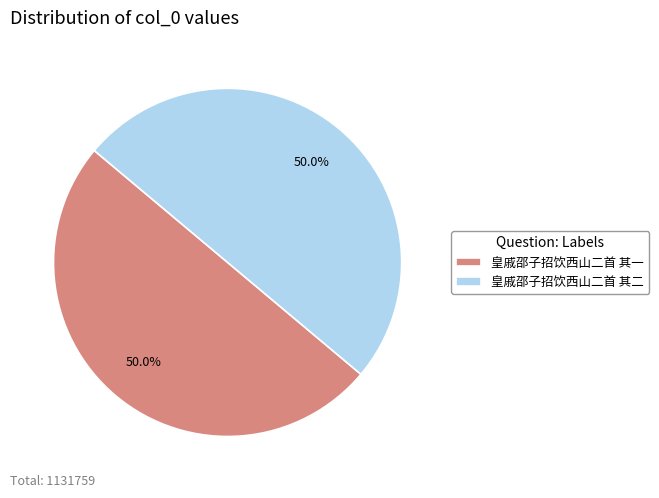

Is the sum of 皇戚邵子招饮西山二首 其一 and 皇戚邵子招饮西山二首 其二 greater than half?

Yes